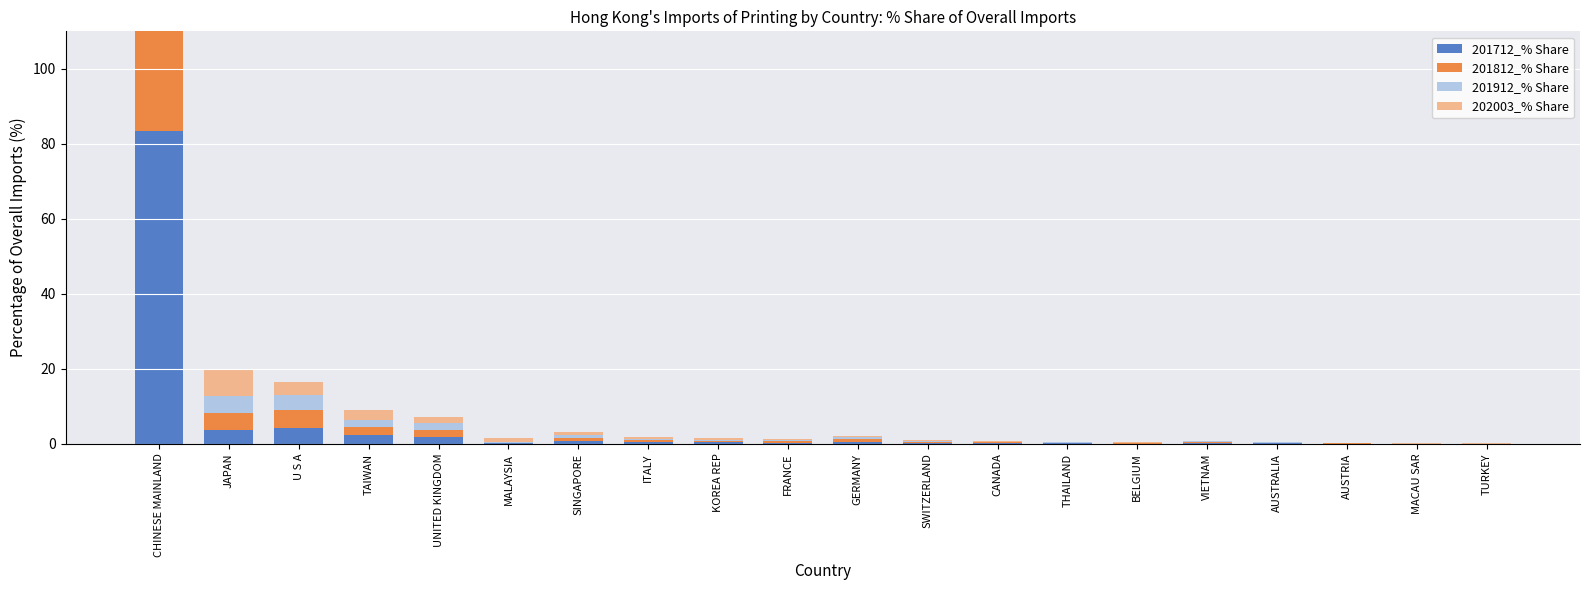

At how many categories does at least one series exceed 31?

1